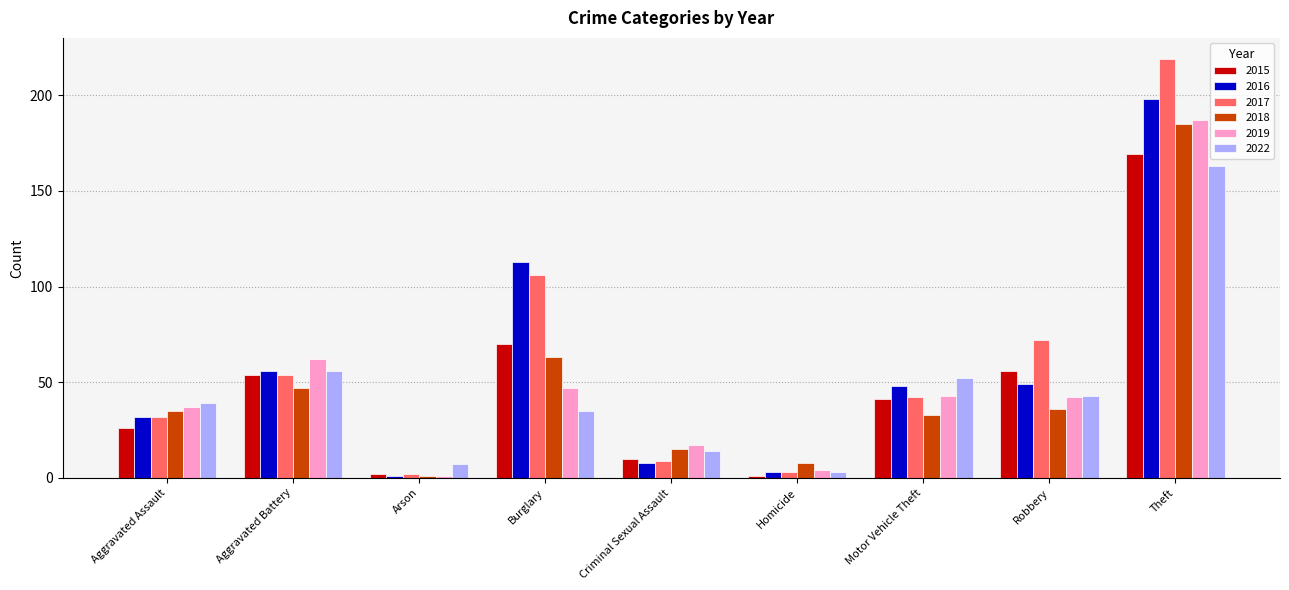

What is the spread (max minus min) of values at Aggravated Battery?

15